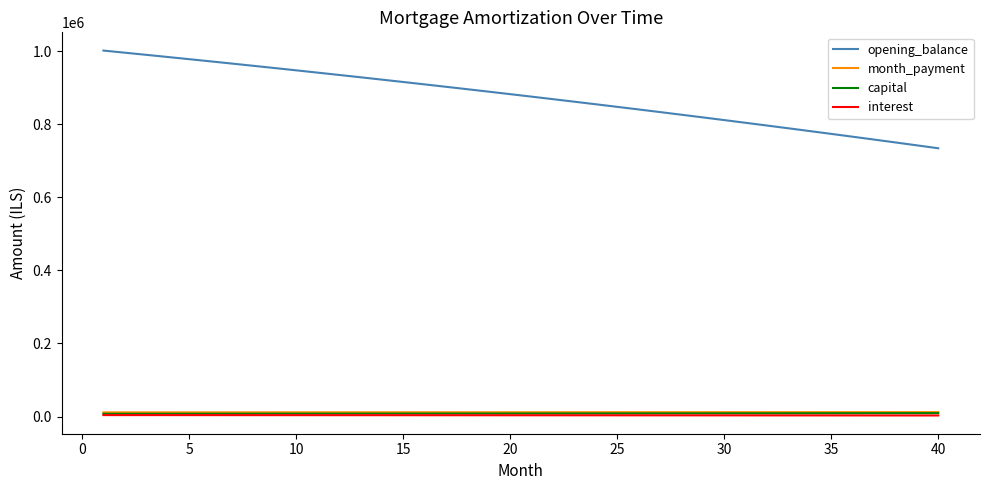

How many lines are shown in the chart?

4